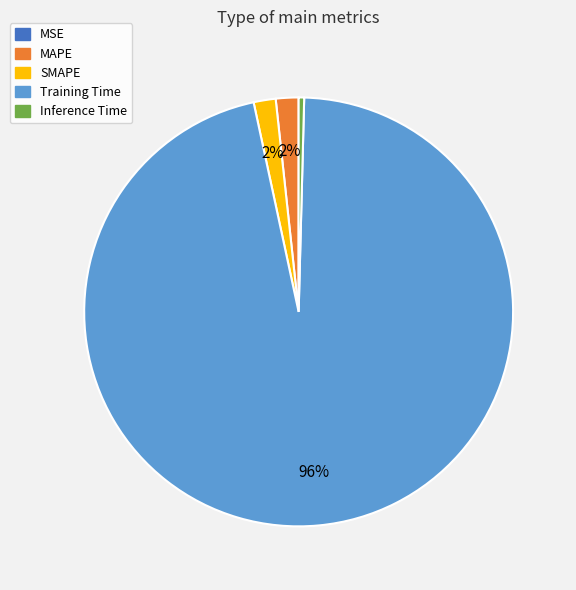

To the nearest percent, what portion does SMAPE represent?

2%